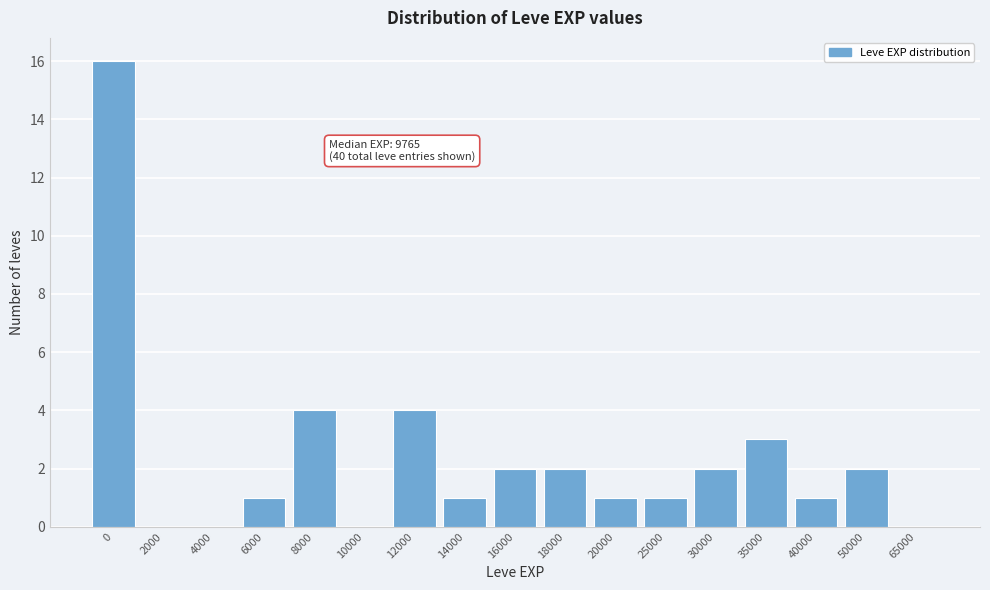

Reading left to right, transcribe all the data shown in this chart.

0=16	2000=0	4000=0	6000=1	8000=4	10000=0	12000=4	14000=1	16000=2	18000=2	20000=1	25000=1	30000=2	35000=3	40000=1	50000=2	65000=0